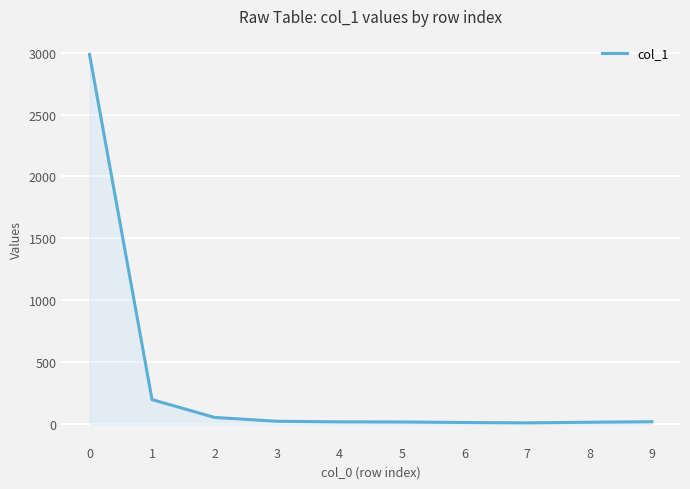

What is the greatest value displayed?

2986